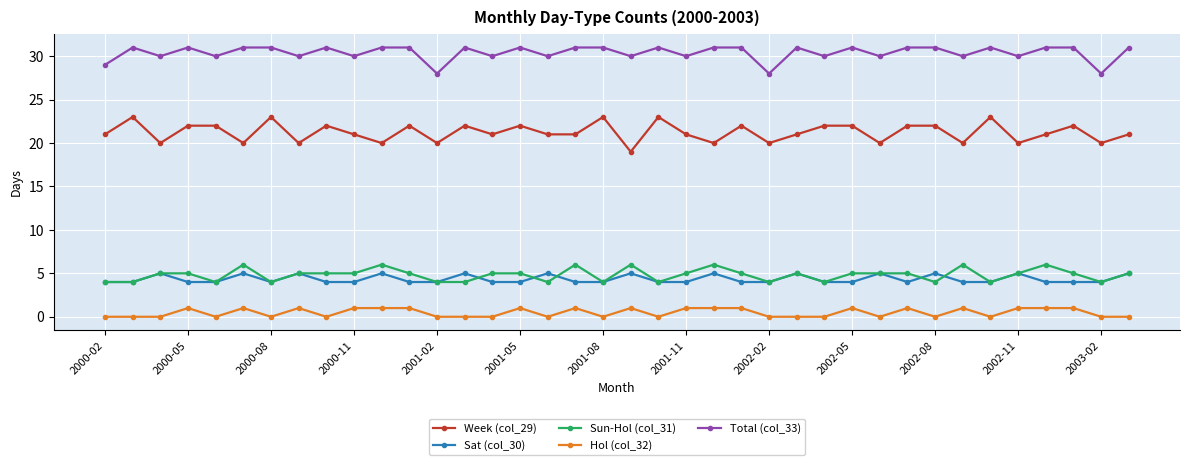

What is the maximum value shown in the chart?

31